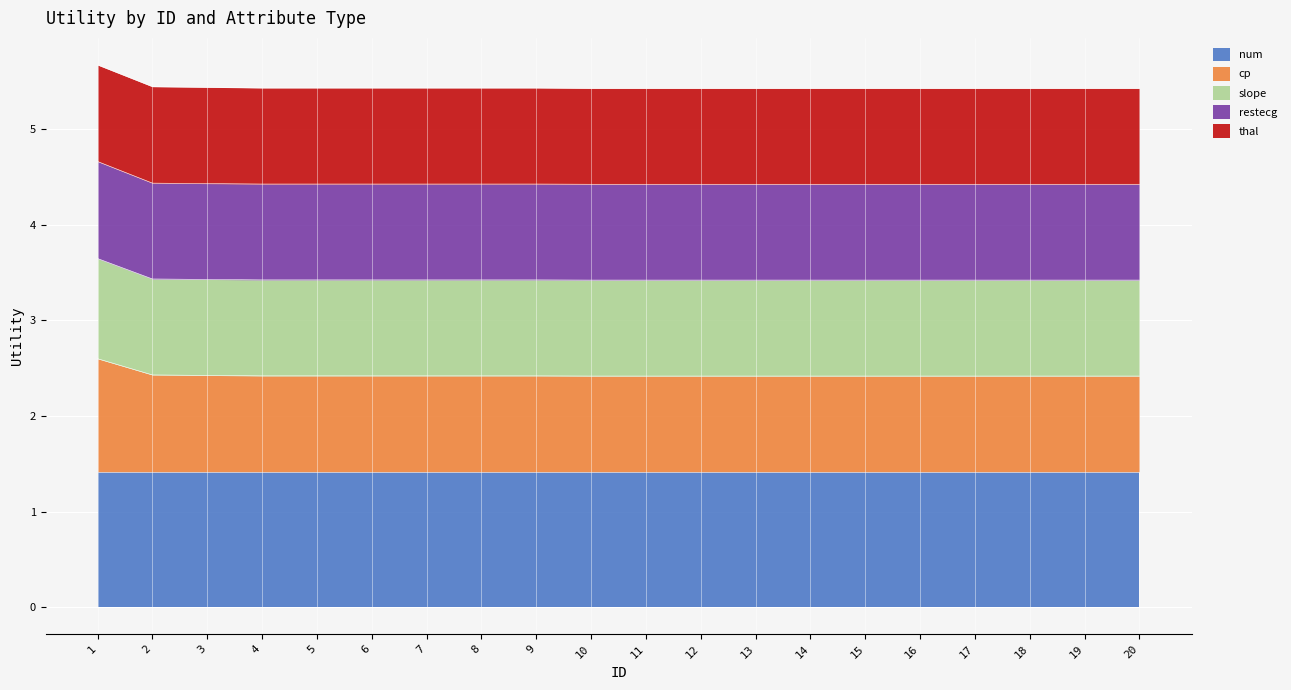

What are all the series names shown in the legend?

num, cp, slope, restecg, thal